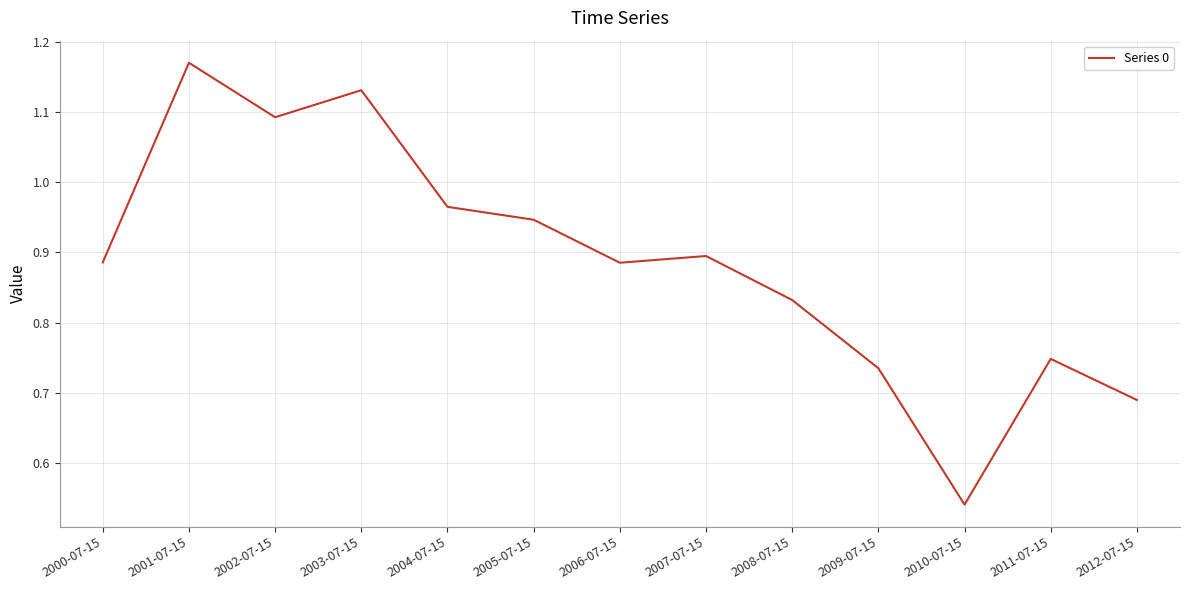

True or false: the data shows 0.9 at 2000-07-15.

True